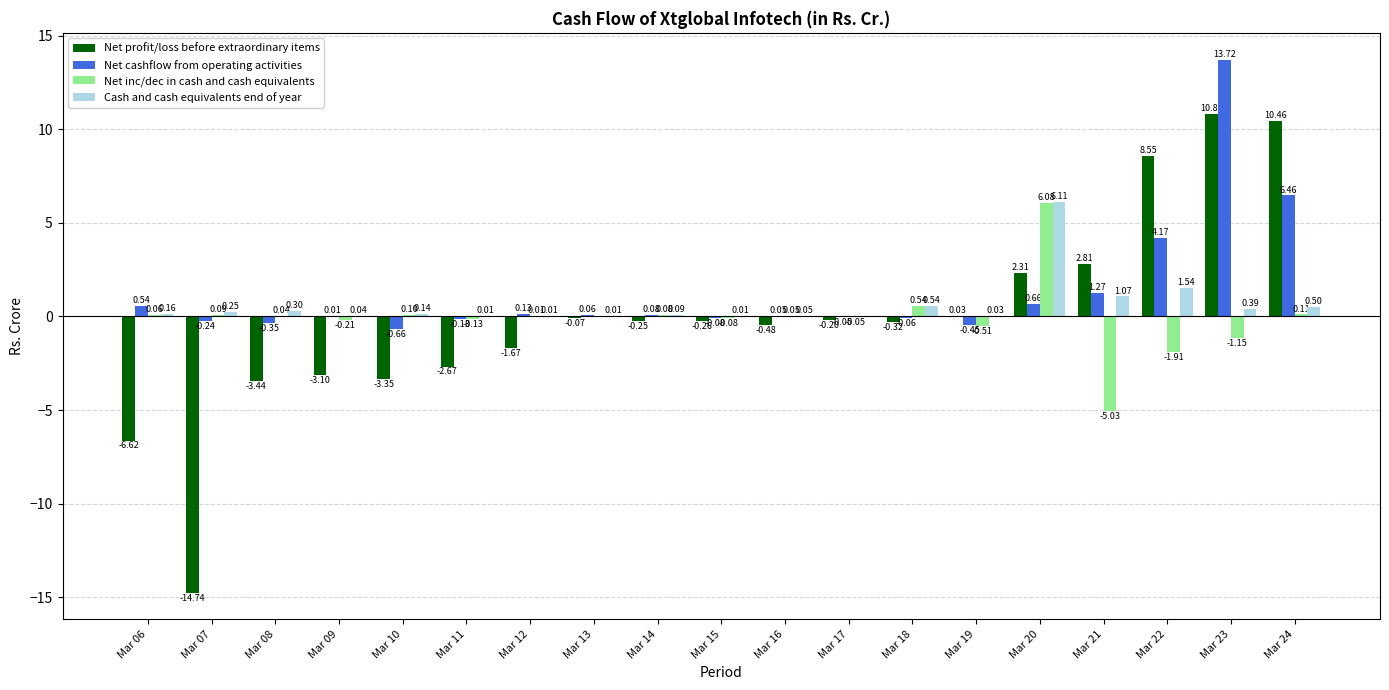

At which category is the sum across all series the highest?

Mar 23